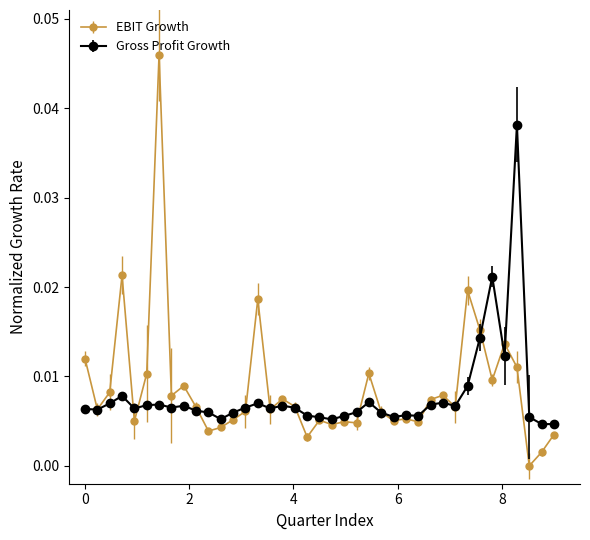

Which series has the largest range (max minus min)?

EBIT Growth